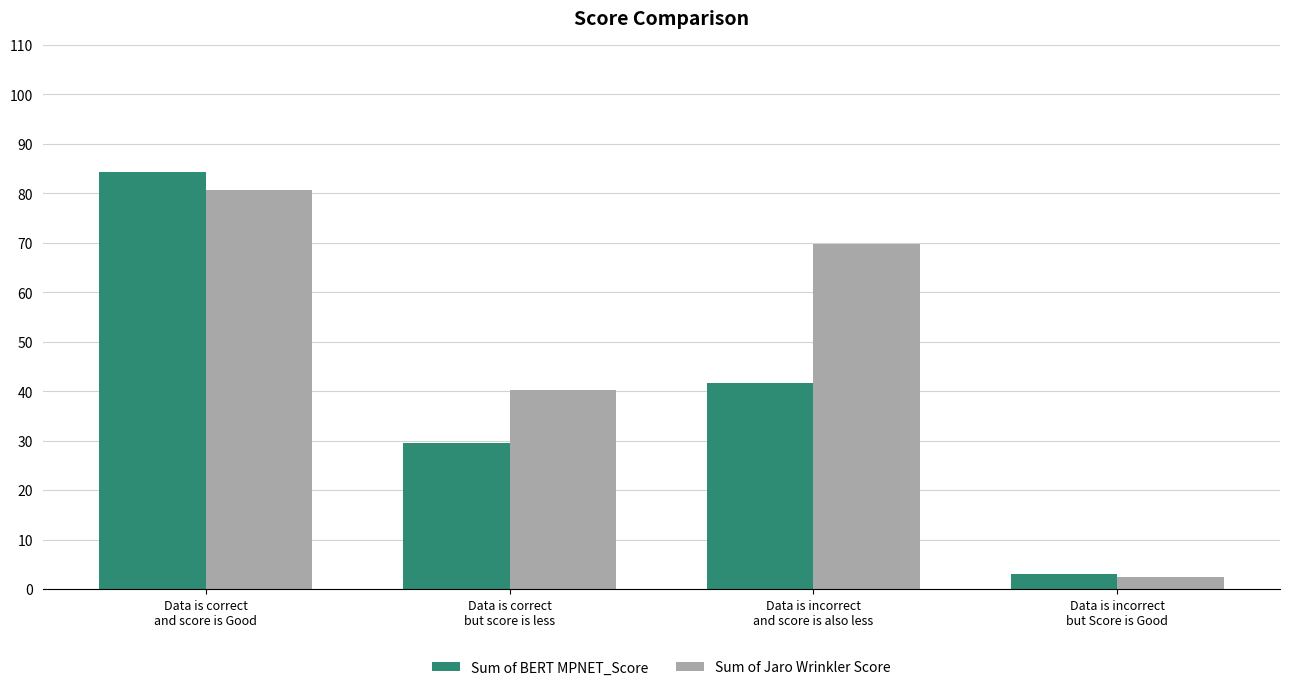

What is the label of the 2nd bar from the right?

Data is incorrect
and score is also less